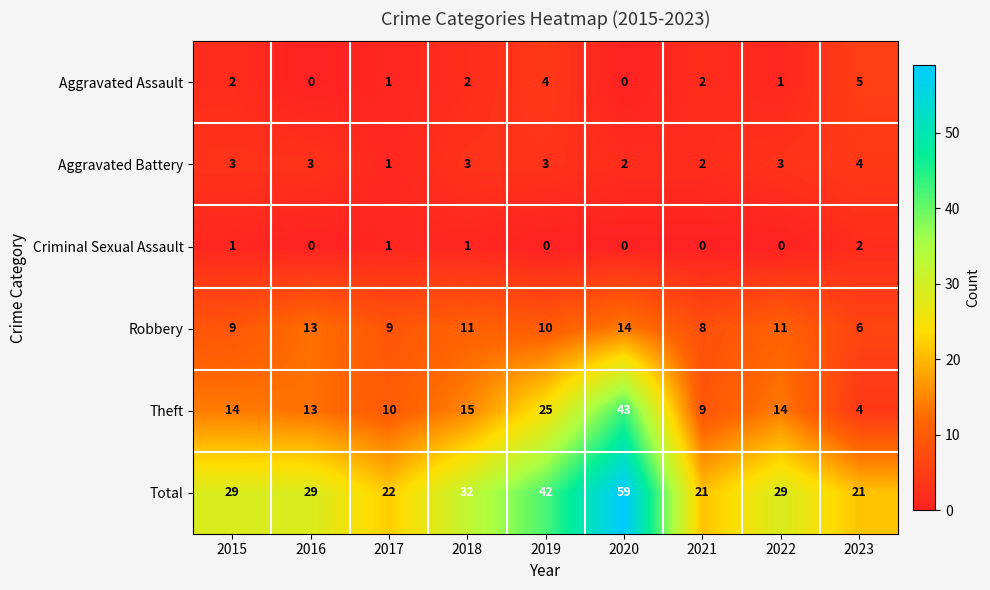

Which series has the widest spread of values?

Theft